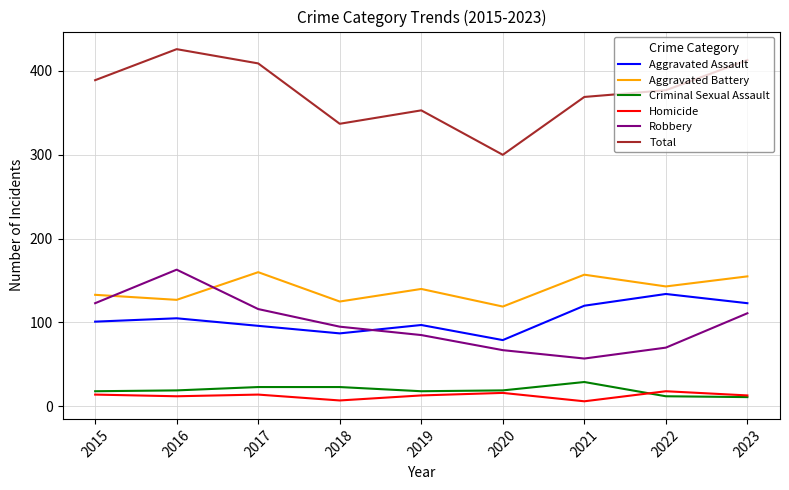

At how many categories does at least one series exceed 309?

8